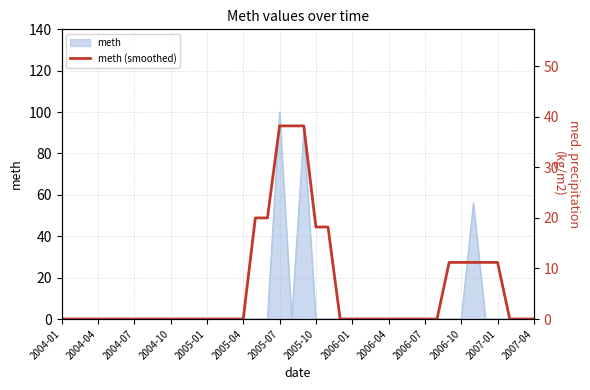

The meth series shows 56 at 2006-07. True or false?

False